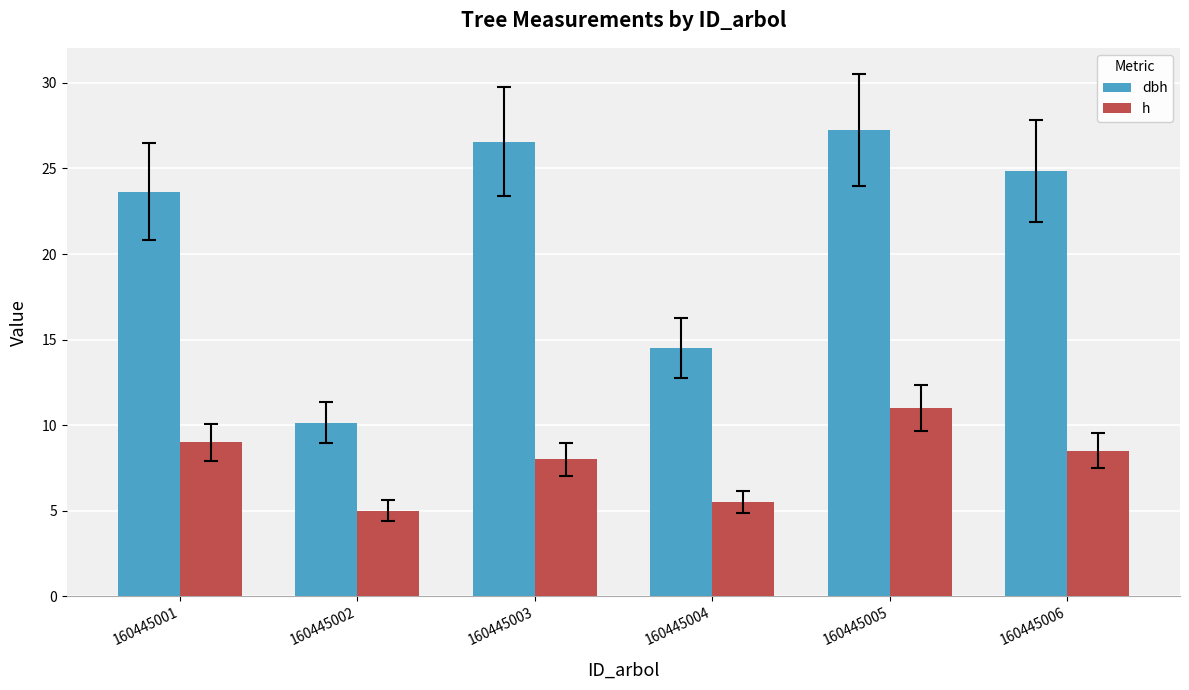

Is the value of dbh at 160445003 greater than the value of h at 160445005?

Yes